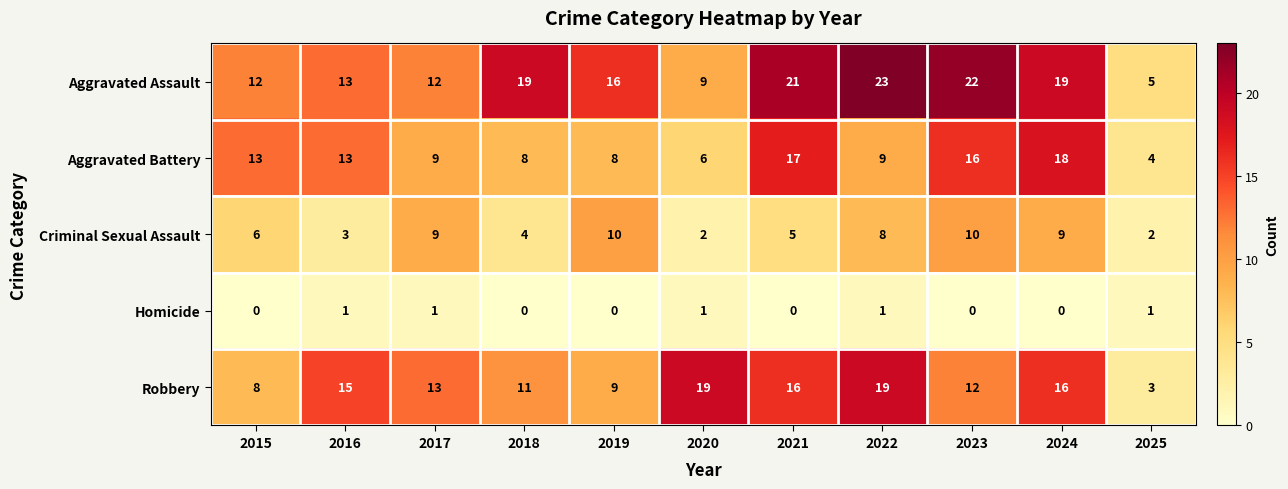

Count the number of categories in the chart.

11